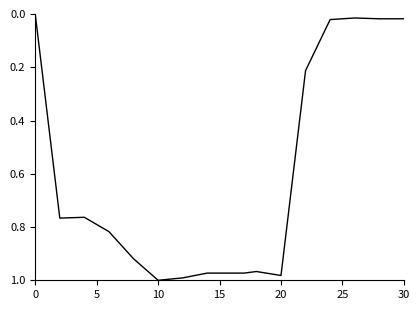

At which category does the chart reach its peak across all series?

10